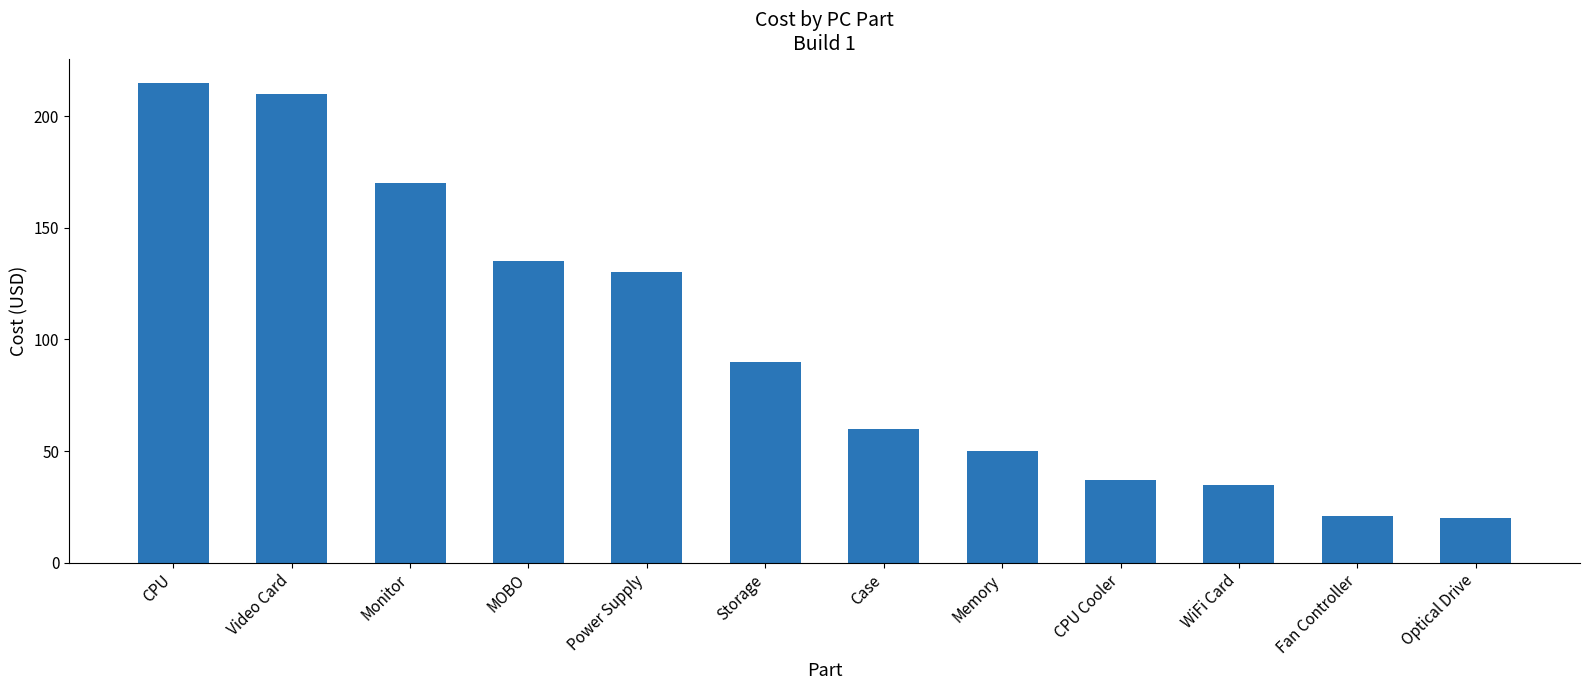

The chart shows a value of 35.0 at WiFi Card. True or false?

True